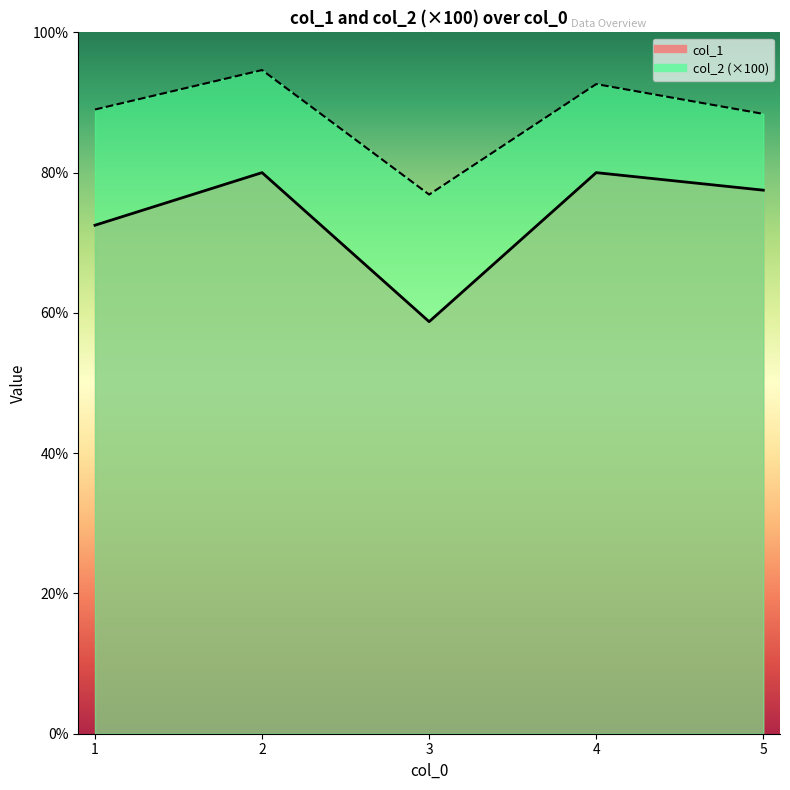

What is the highest value of the col_1 series?

80.0